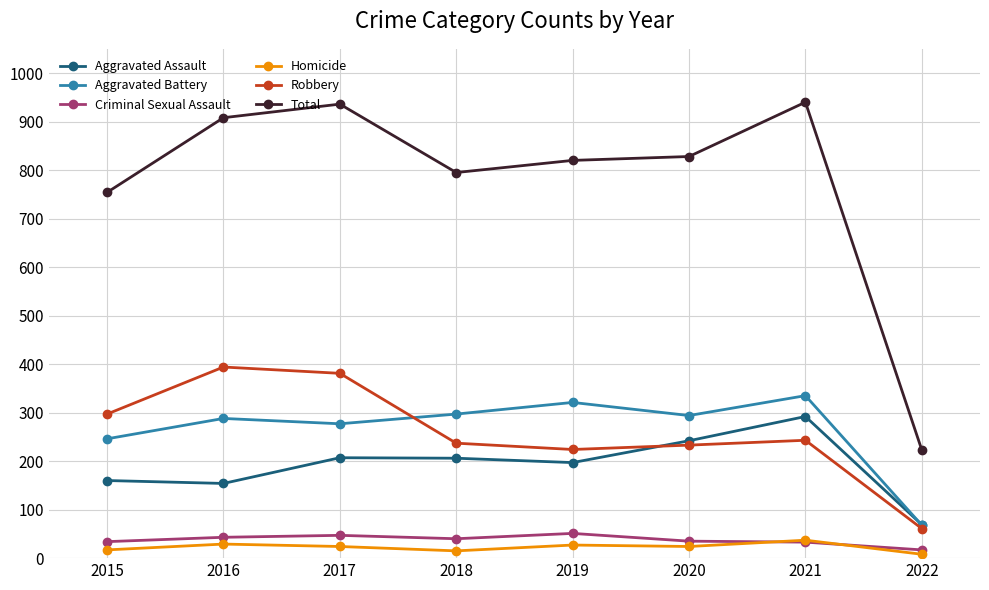

Is the value of Robbery at 2016 greater than the value of Homicide at 2021?

Yes